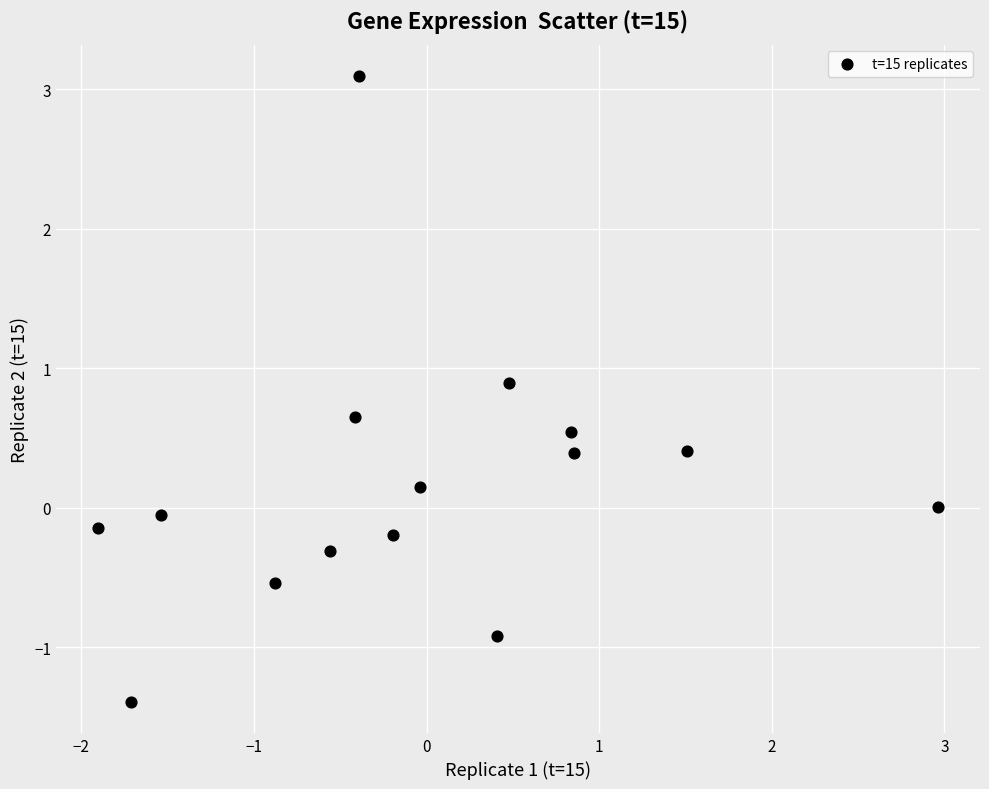

What is the range of Y values (max minus min)?

4.5